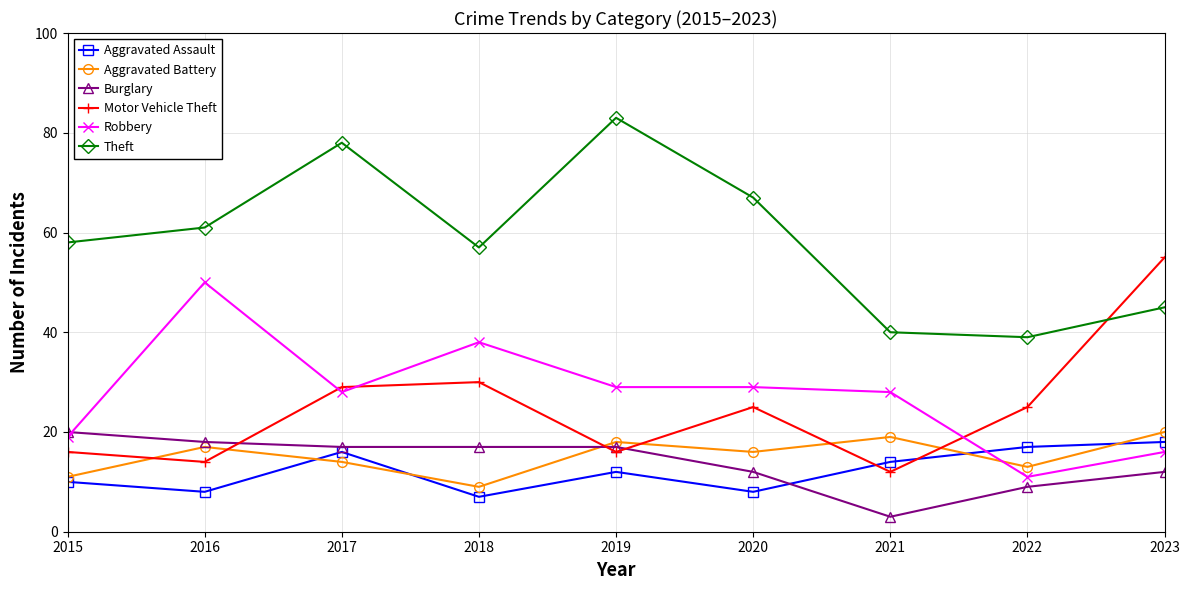

Which series has the largest total across all categories?

Theft